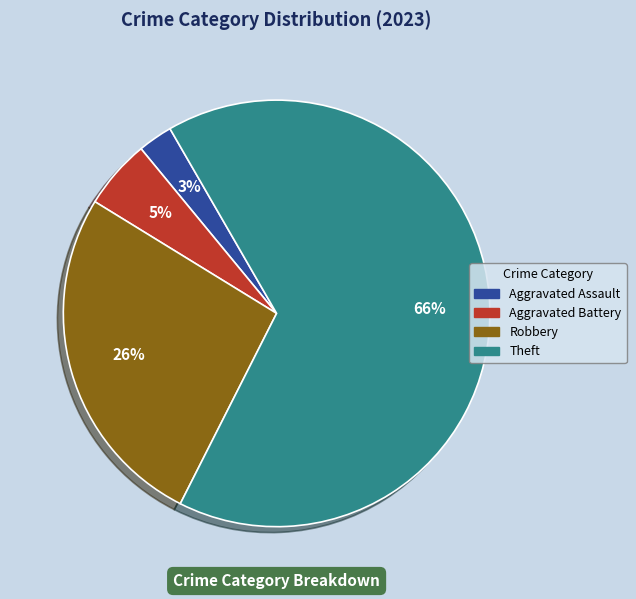

Is there a majority slice in this chart?

Yes